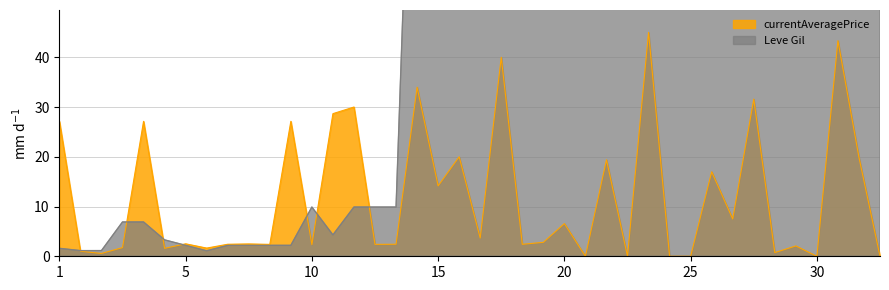

What is the sum of the currentAveragePrice values at 15 and 30?

14.1